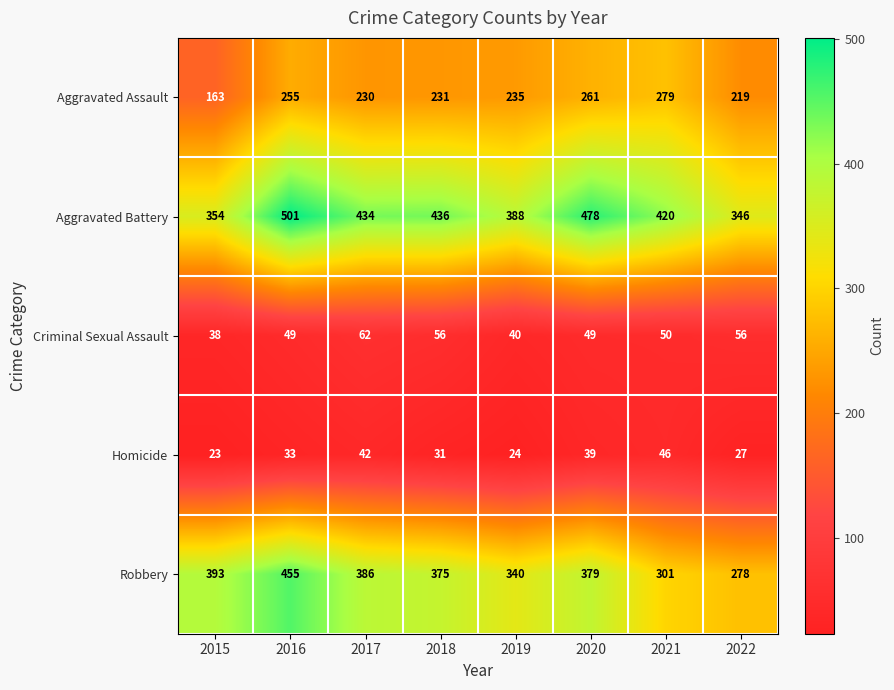

What is the total value across all series at 2022?

926